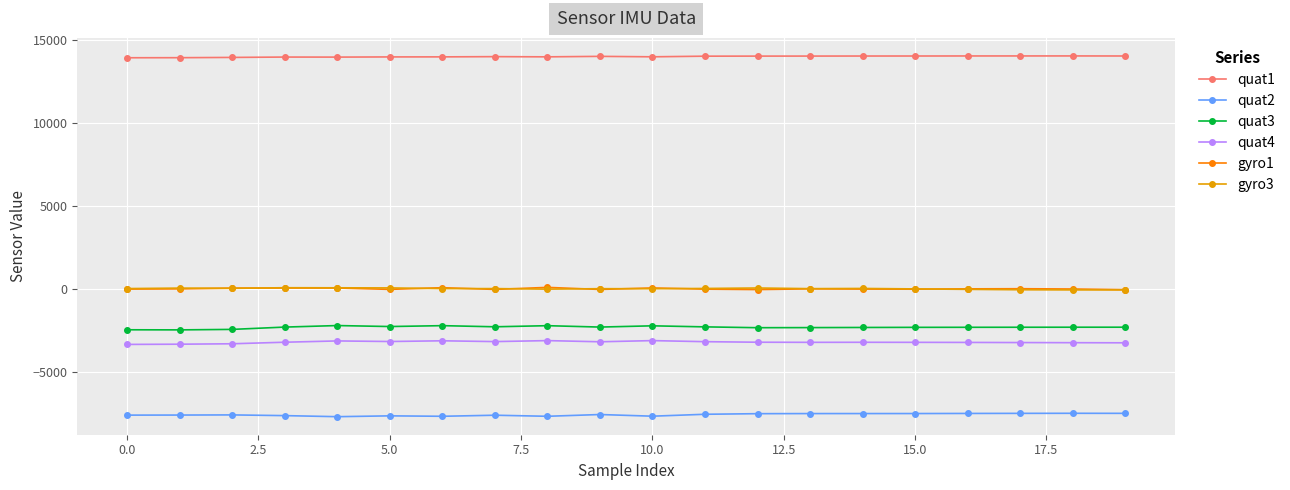

Which series has the largest total across all categories?

quat1